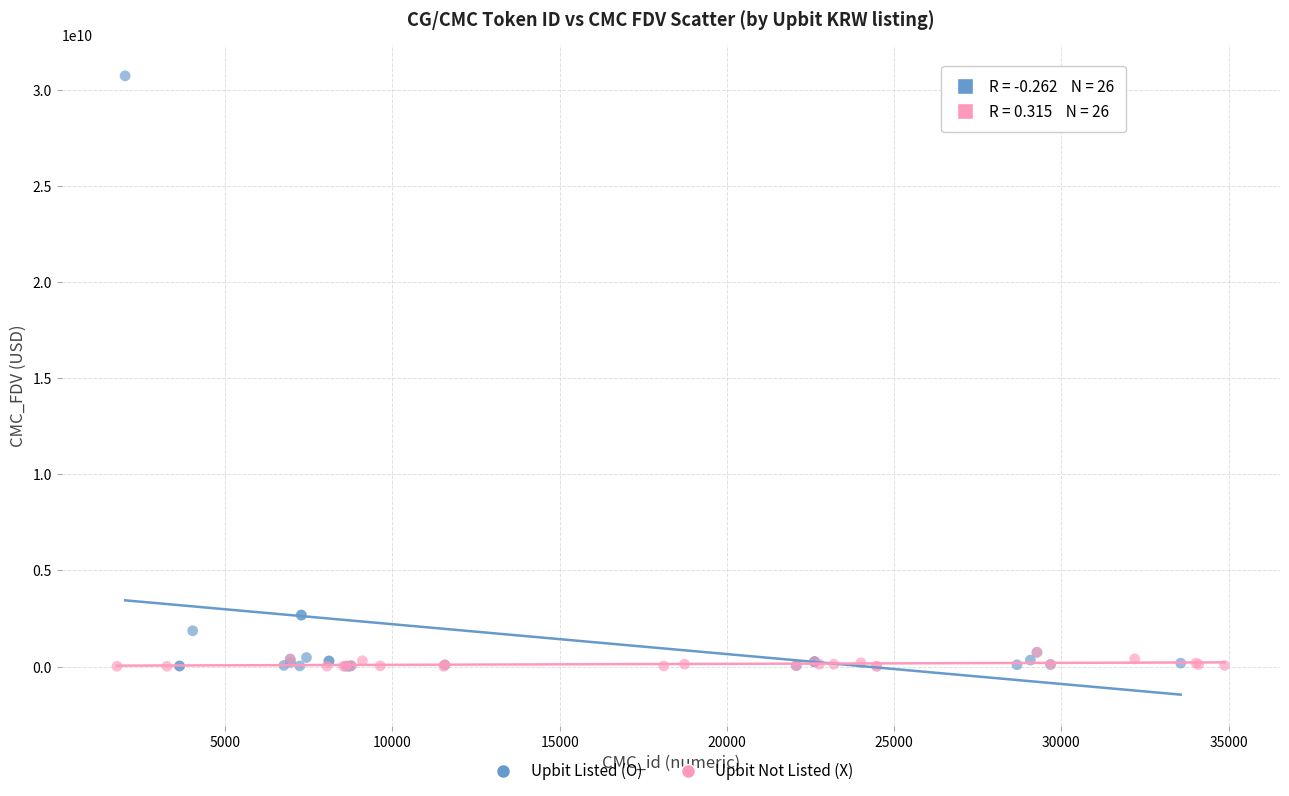

Which series has the widest spread of Y values?

Upbit Listed (O)